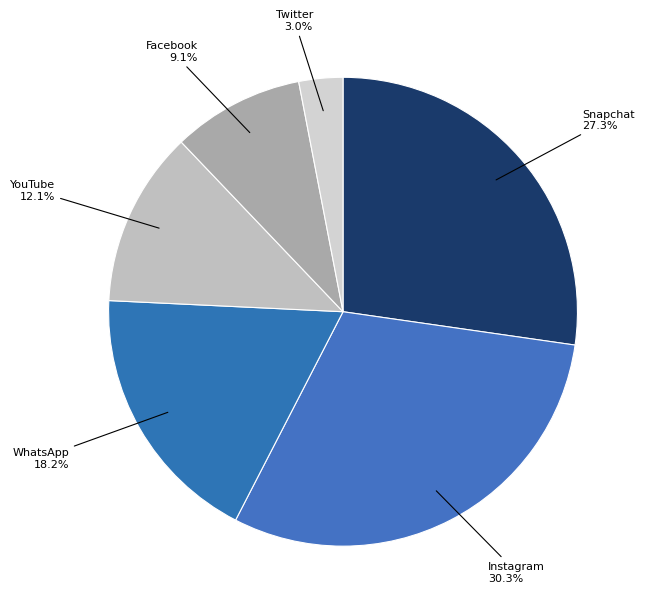

Count the number of slices in the pie.

6